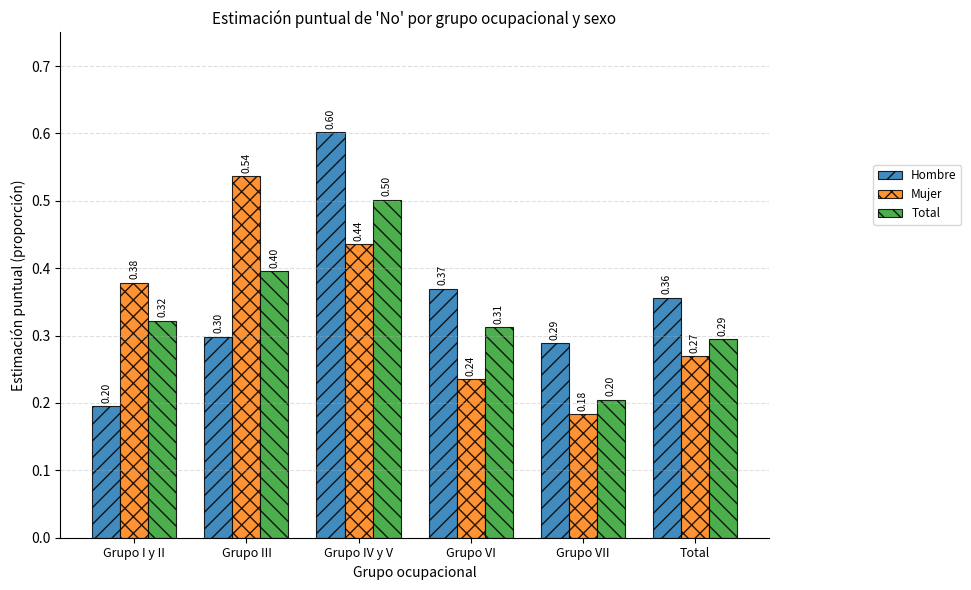

What is the value of the Total bar at the 4th from the left?

0.3